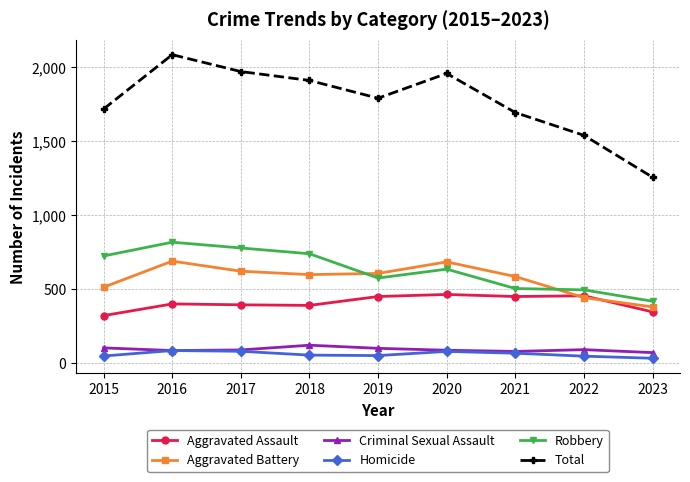

Where is Total nearest to the value 1672?

2021